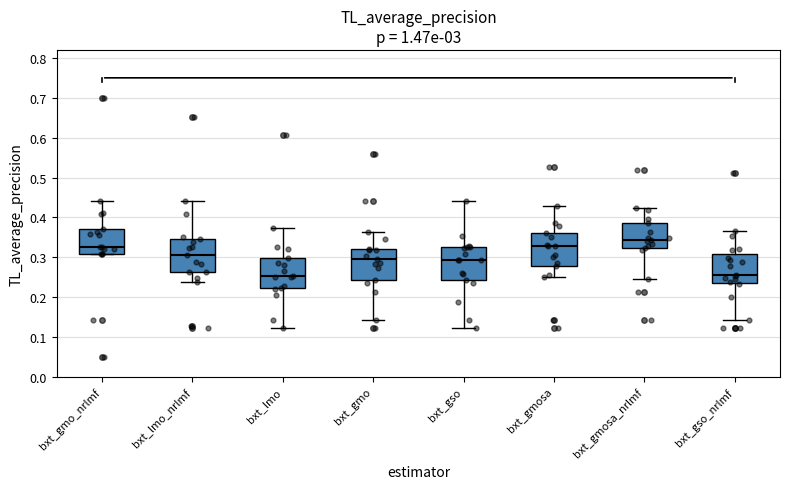

Reading left to right, transcribe this box plot: for each box, give where its median line is, the range the box spans, and where its two whiskers end, as read against the y-axis. The values are not printed on the chart, so give them approximately, as read against the axis.

bxt_gmo_nrlmf: median 0.33, box 0.31 to 0.37, whiskers 0.31 to 0.44
bxt_lmo_nrlmf: median 0.31, box 0.26 to 0.35, whiskers 0.24 to 0.44
bxt_lmo: median 0.25, box 0.22 to 0.30, whiskers 0.12 to 0.37
bxt_gmo: median 0.29, box 0.24 to 0.32, whiskers 0.14 to 0.36
bxt_gso: median 0.29, box 0.24 to 0.33, whiskers 0.12 to 0.44
bxt_gmosa: median 0.33, box 0.28 to 0.36, whiskers 0.25 to 0.43
bxt_gmosa_nrlmf: median 0.34, box 0.32 to 0.39, whiskers 0.25 to 0.42
bxt_gso_nrlmf: median 0.26, box 0.23 to 0.31, whiskers 0.14 to 0.37